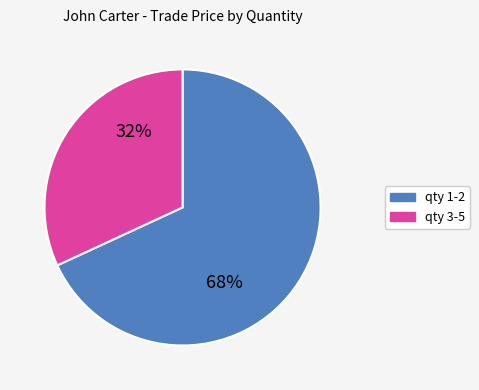

Is there any slice that represents more than half of the pie?

Yes